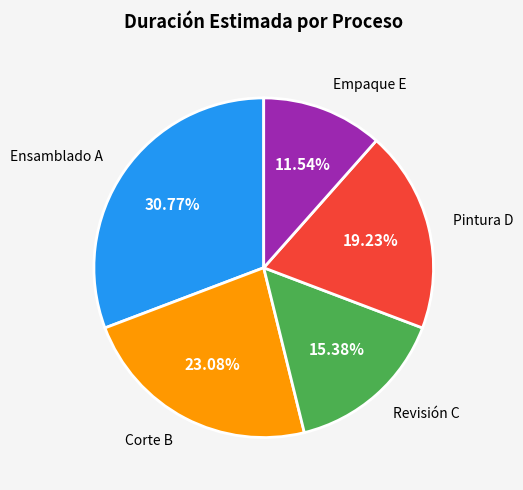

Is there a majority slice in this chart?

No